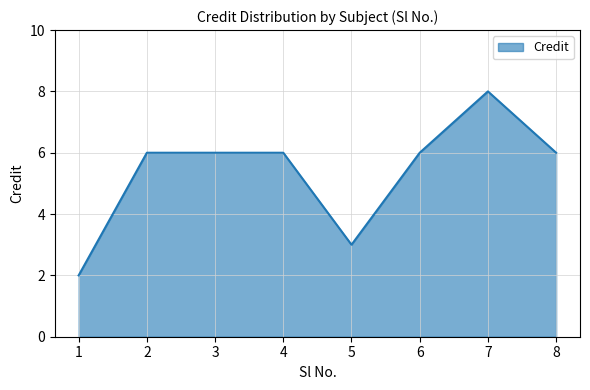

What is the difference between the values at 1 and 5?

1